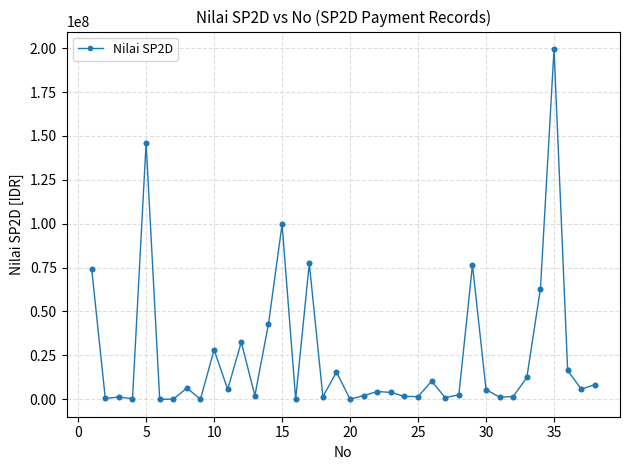

What is the maximum value shown in the chart?

199503748